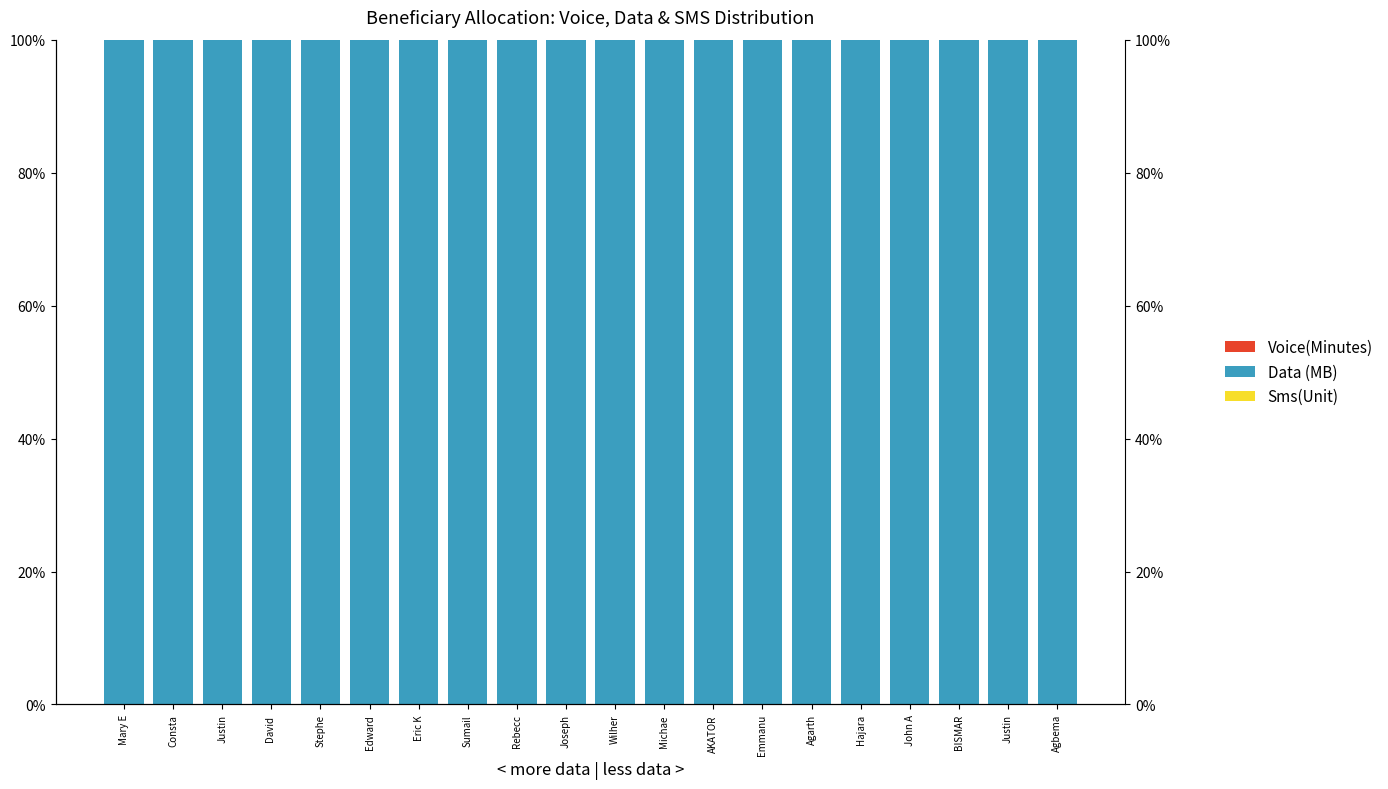

Which category has the lowest value in the Sms(Unit) series?

Mary E